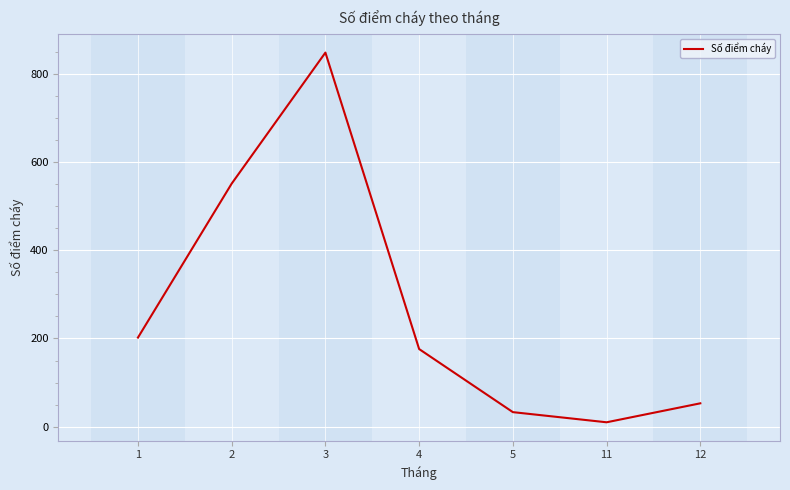

Does the chart display data point markers on the line(s)?

No